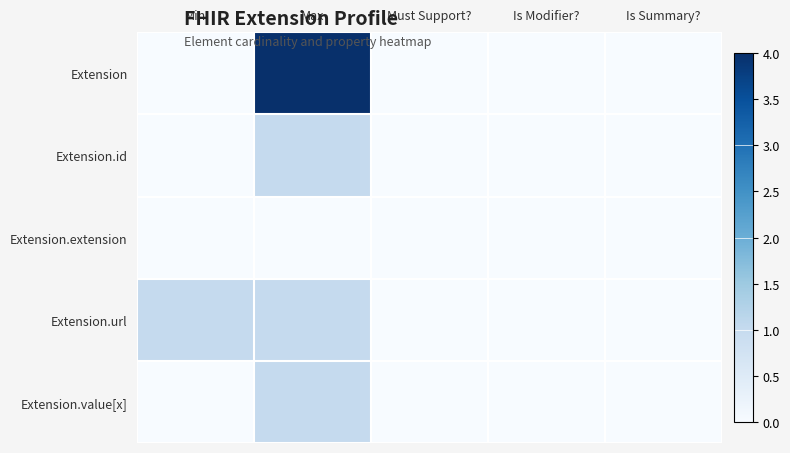

Reading right to left, what are all the values shown in this chart?

Extension: Is Summary?=0	Is Modifier?=0	Must Support?=0	Max=4	Min=0
Extension.id: Is Summary?=0	Is Modifier?=0	Must Support?=0	Max=1	Min=0
Extension.extension: Is Summary?=0	Is Modifier?=0	Must Support?=0	Max=0	Min=0
Extension.url: Is Summary?=0	Is Modifier?=0	Must Support?=0	Max=1	Min=1
Extension.value[x]: Is Summary?=0	Is Modifier?=0	Must Support?=0	Max=1	Min=0